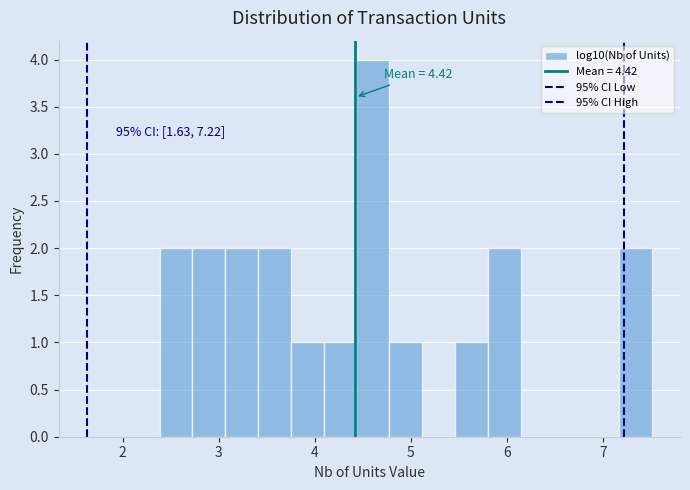

Around what value on the x-axis is the tallest bar? Give the approximate position of its centre, as read against the axis.

4.6